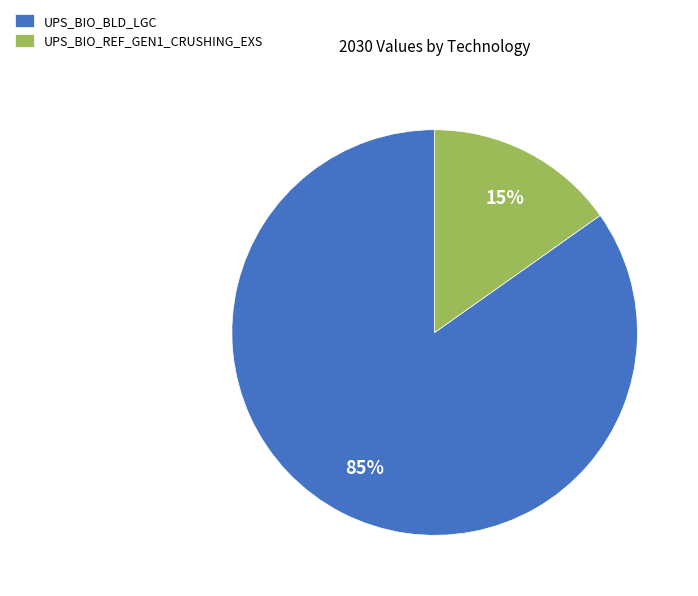

To the nearest percent, what is the difference between the largest and smallest slice percentages?

70%